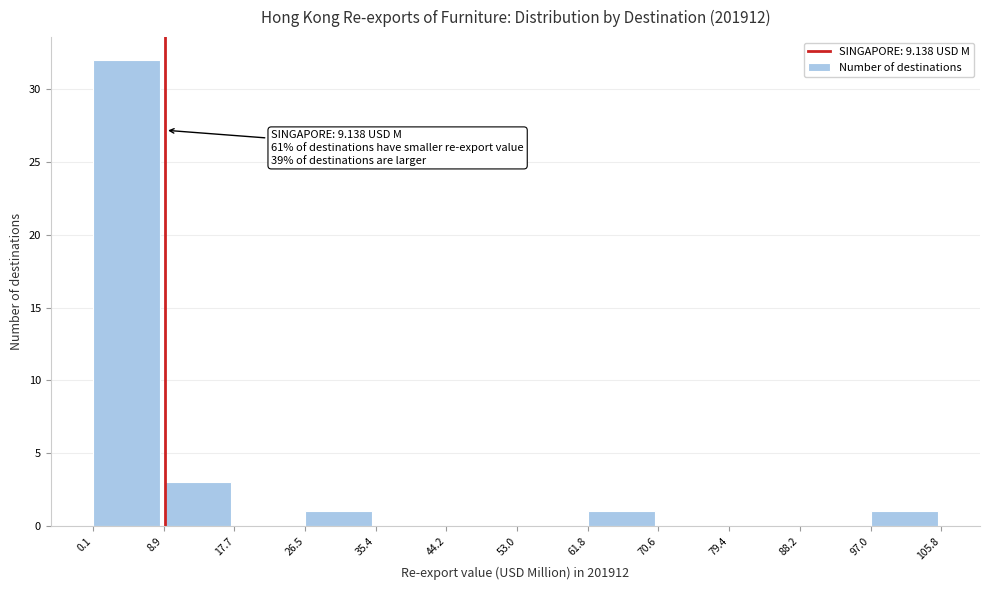

Which range on the x-axis has the tallest bar?

0.1 to 8.9